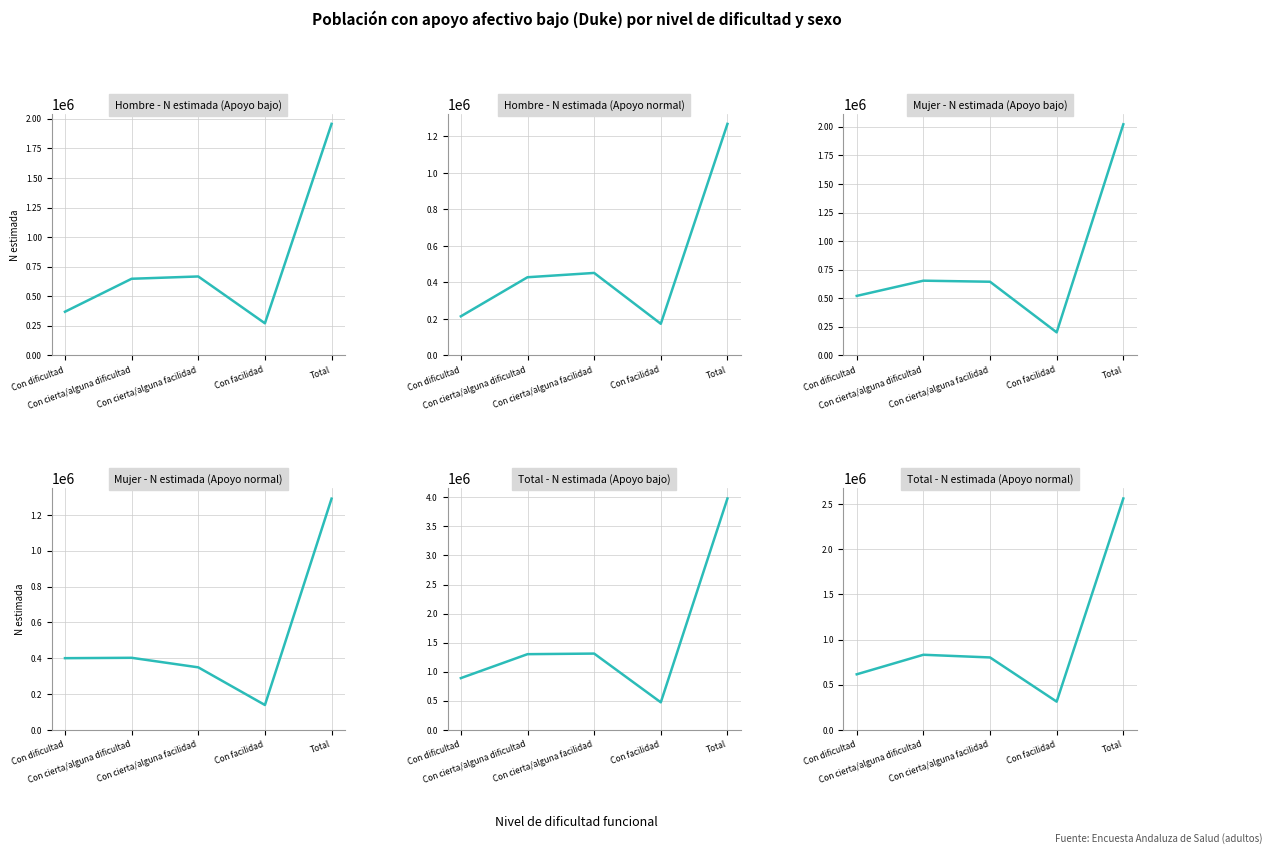

Which label corresponds to the largest value in the chart?

Total